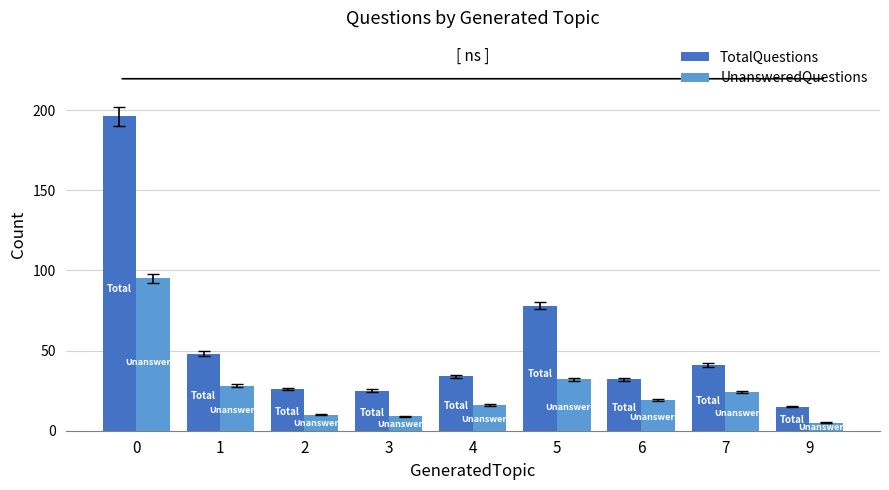

What is the highest value of the TotalQuestions series?

196